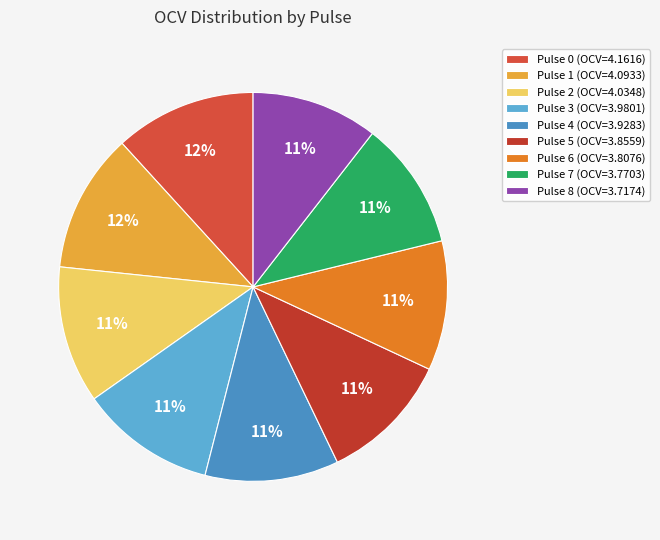

What percentage is the Pulse 8 slice, to the nearest percent?

11%